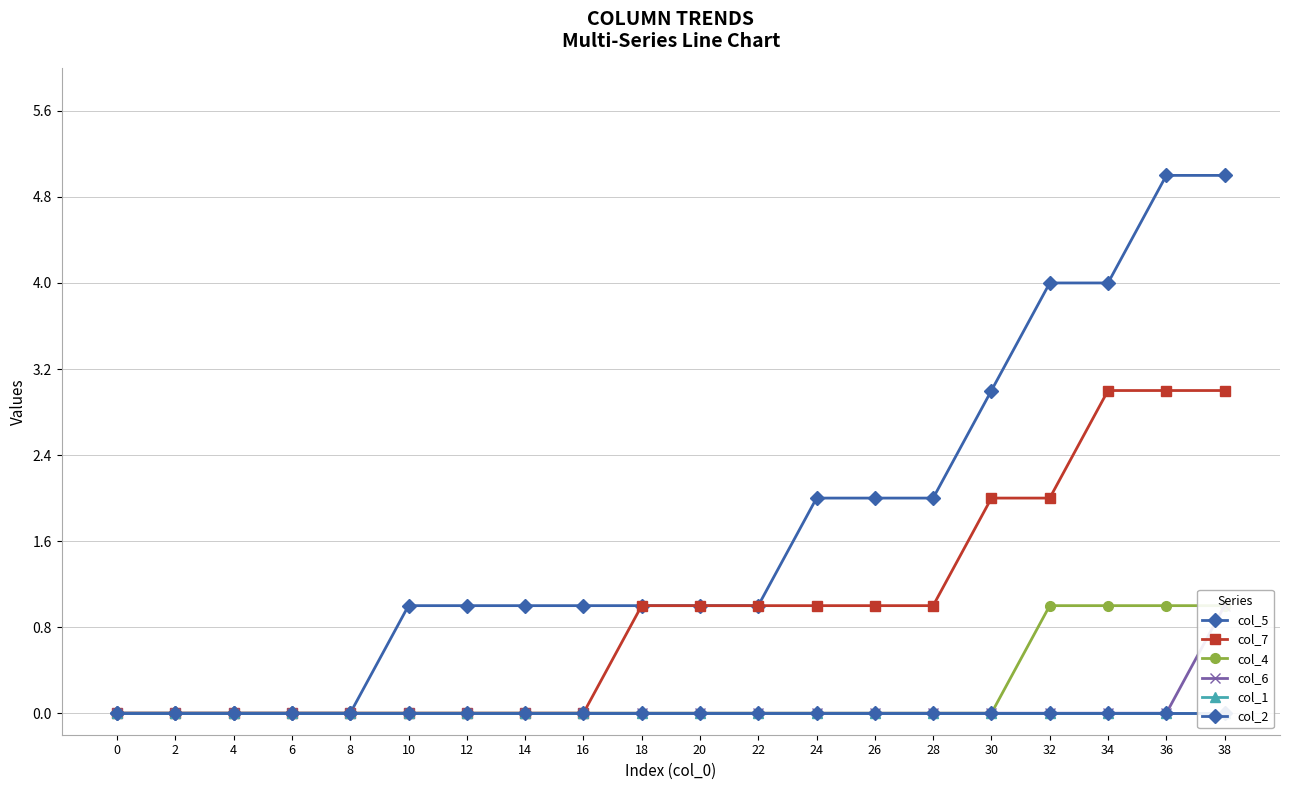

Rank the categories by col_7 value from lowest to highest.

0, 2, 4, 6, 8, 10, 12, 14, 16, 18, 20, 22, 24, 26, 28, 30, 32, 34, 36, 38